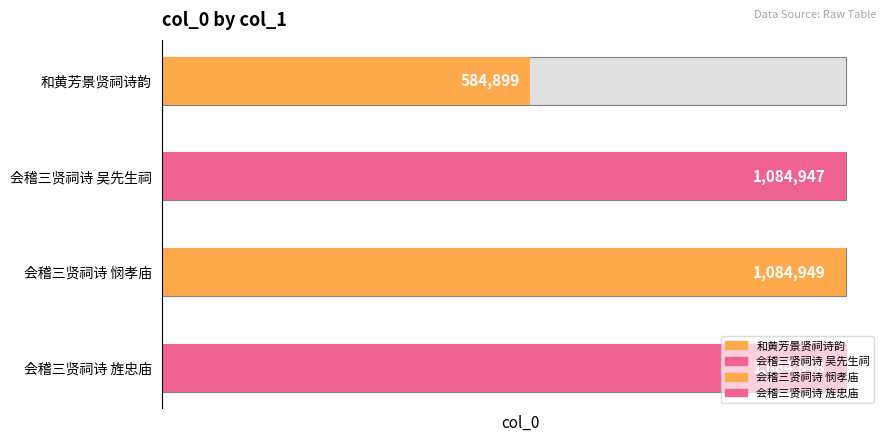

What is the value of the 1st bar from the left?

584899